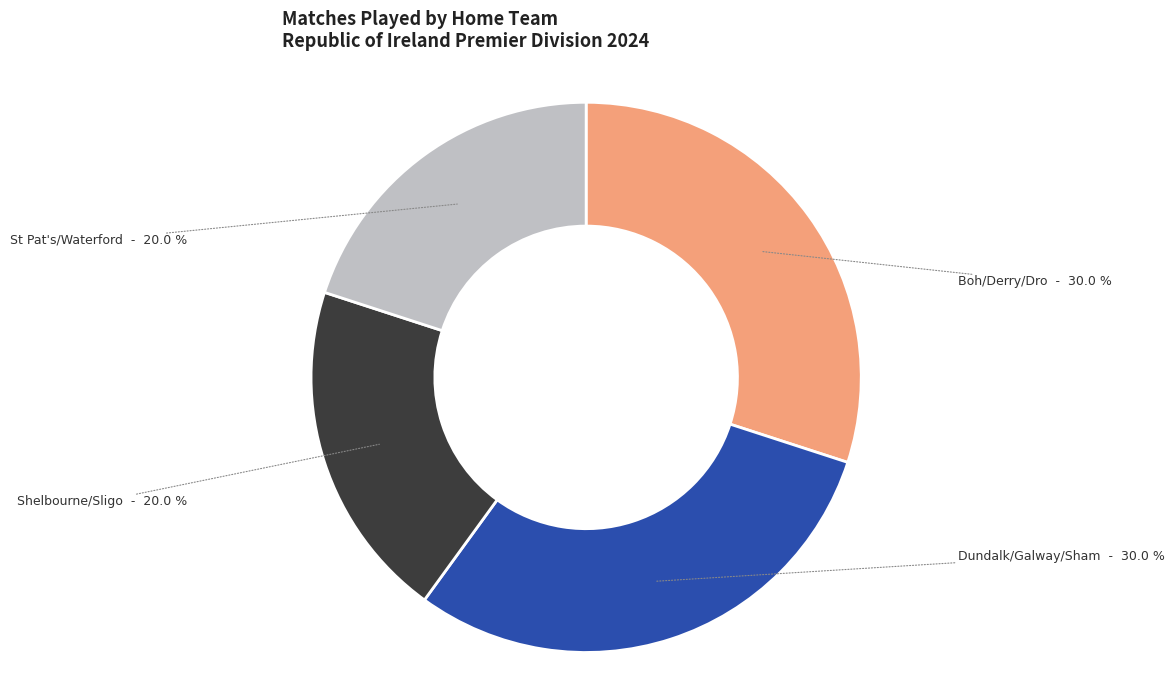

Does any single category account for the majority?

No